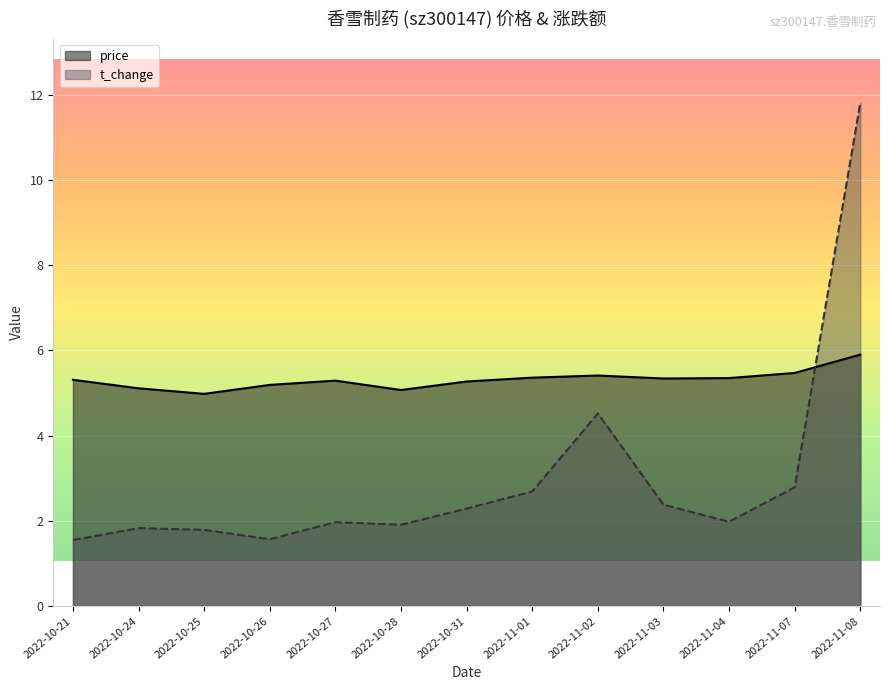

Where is price nearest to the value 5?

2022-10-25